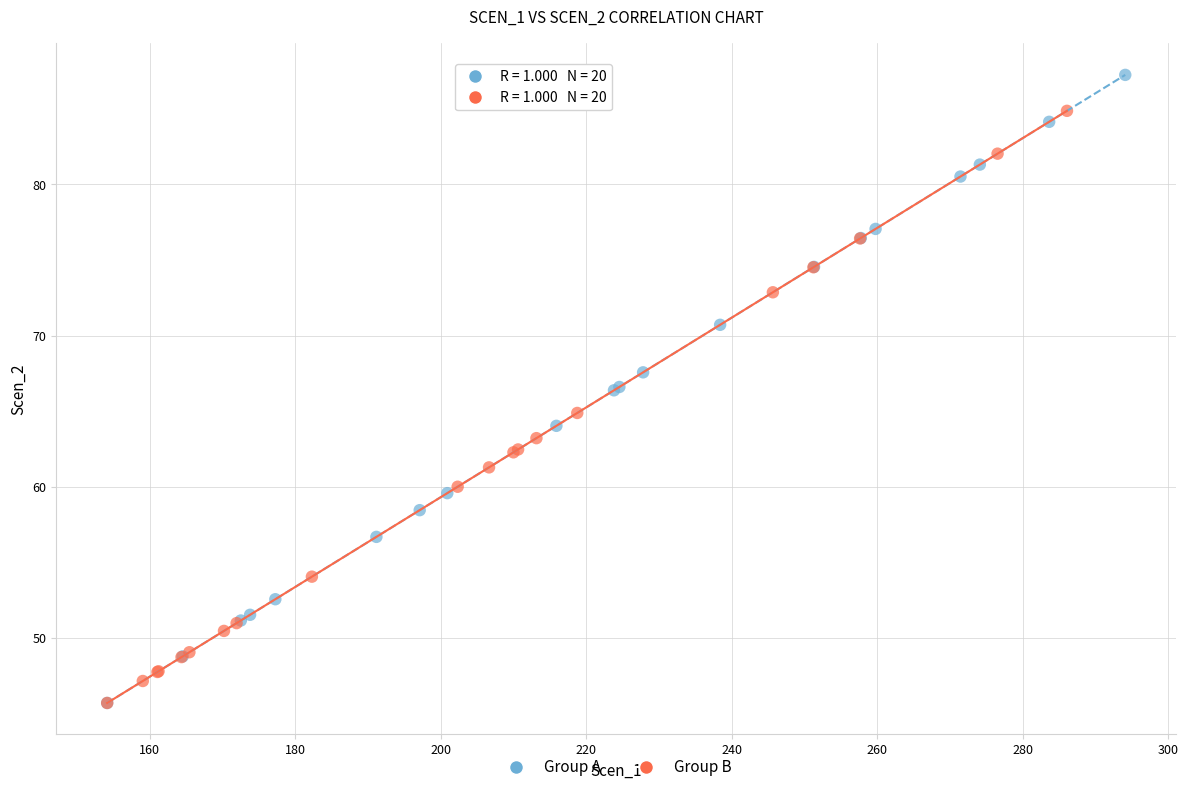

What are all the series names shown in the legend?

Group A, Group B